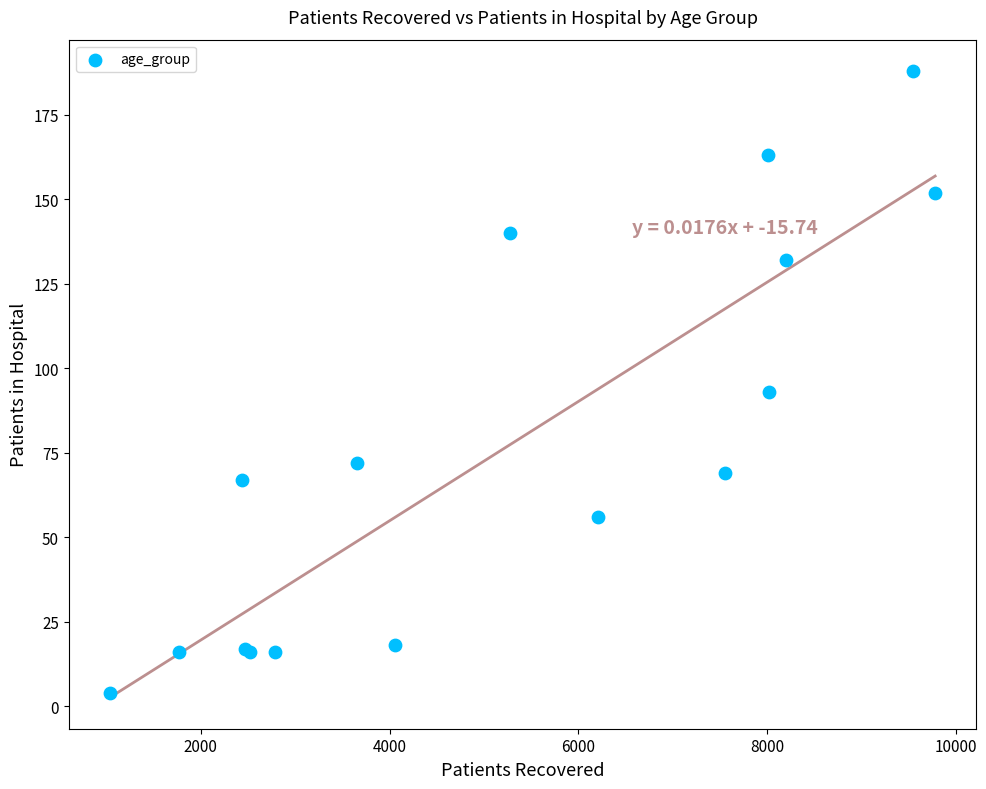

What Y value in the scatter plot is closest to 96?

93